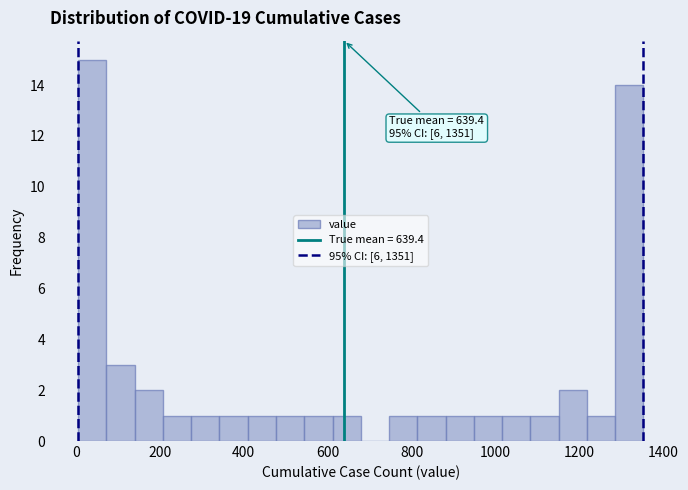

Around what value on the x-axis is the tallest bar? Give the approximate position of its centre, as read against the axis.

40